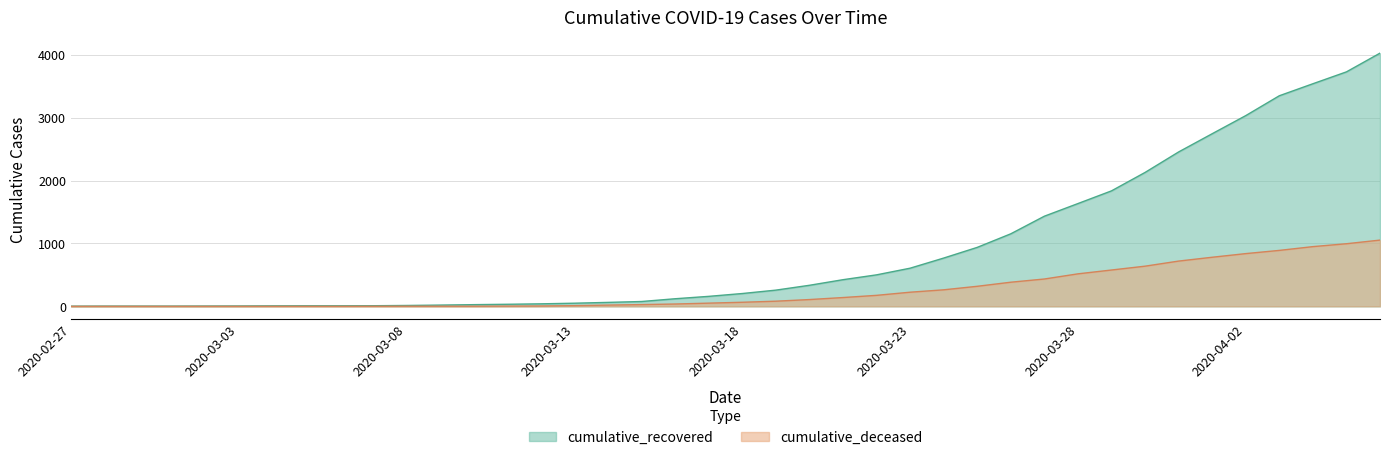

The value of cumulative_deceased at 2020-02-27 is -328. True or false?

False